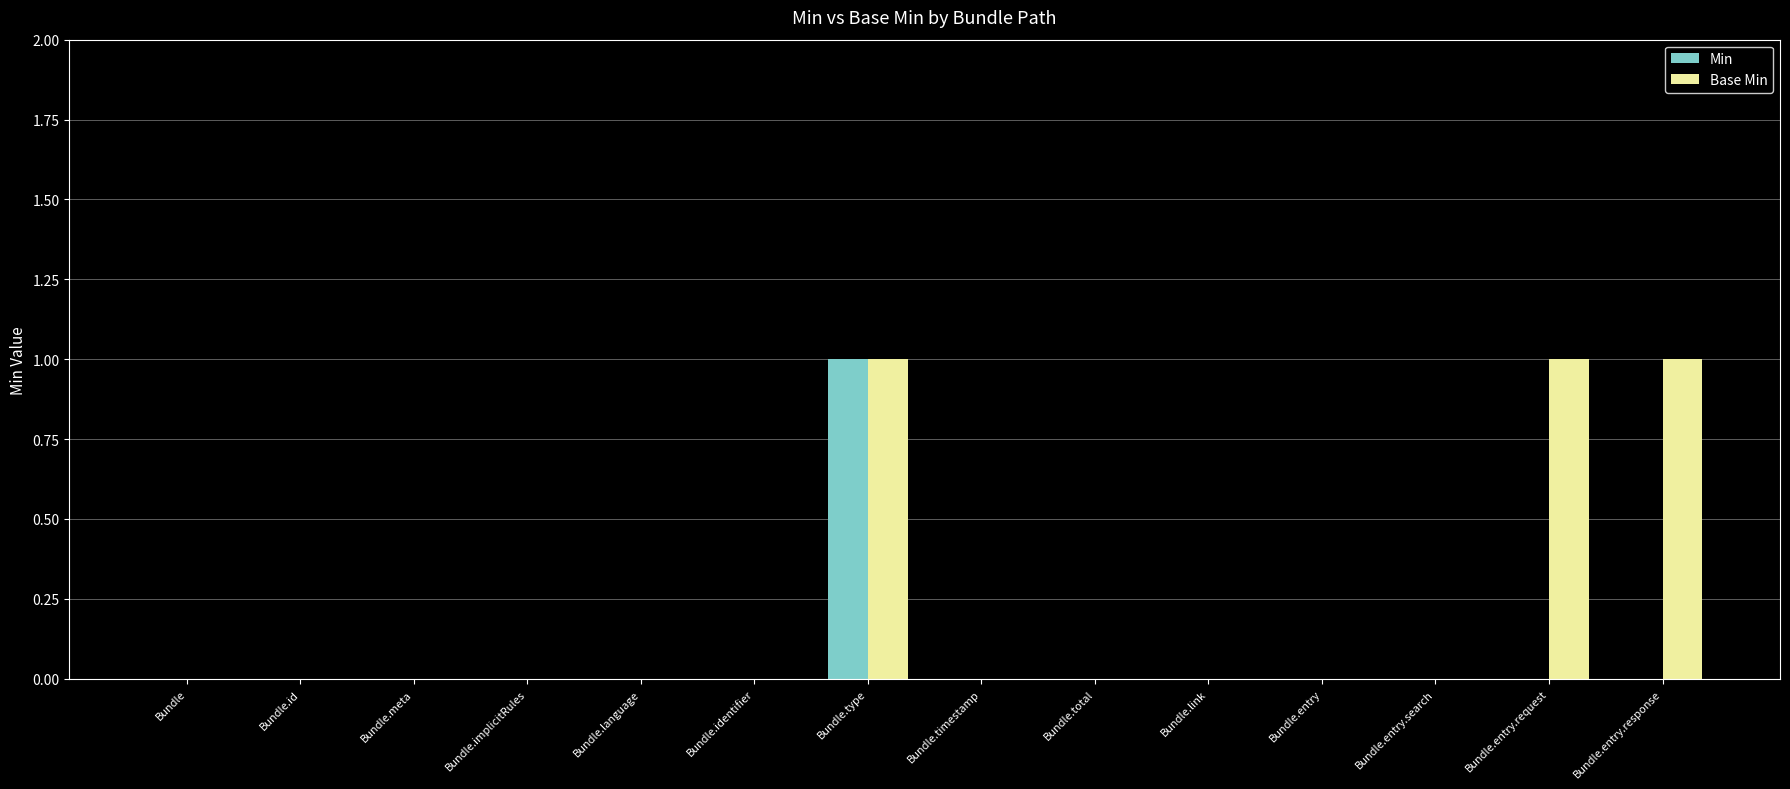

Does the chart contain stacked bars?

No